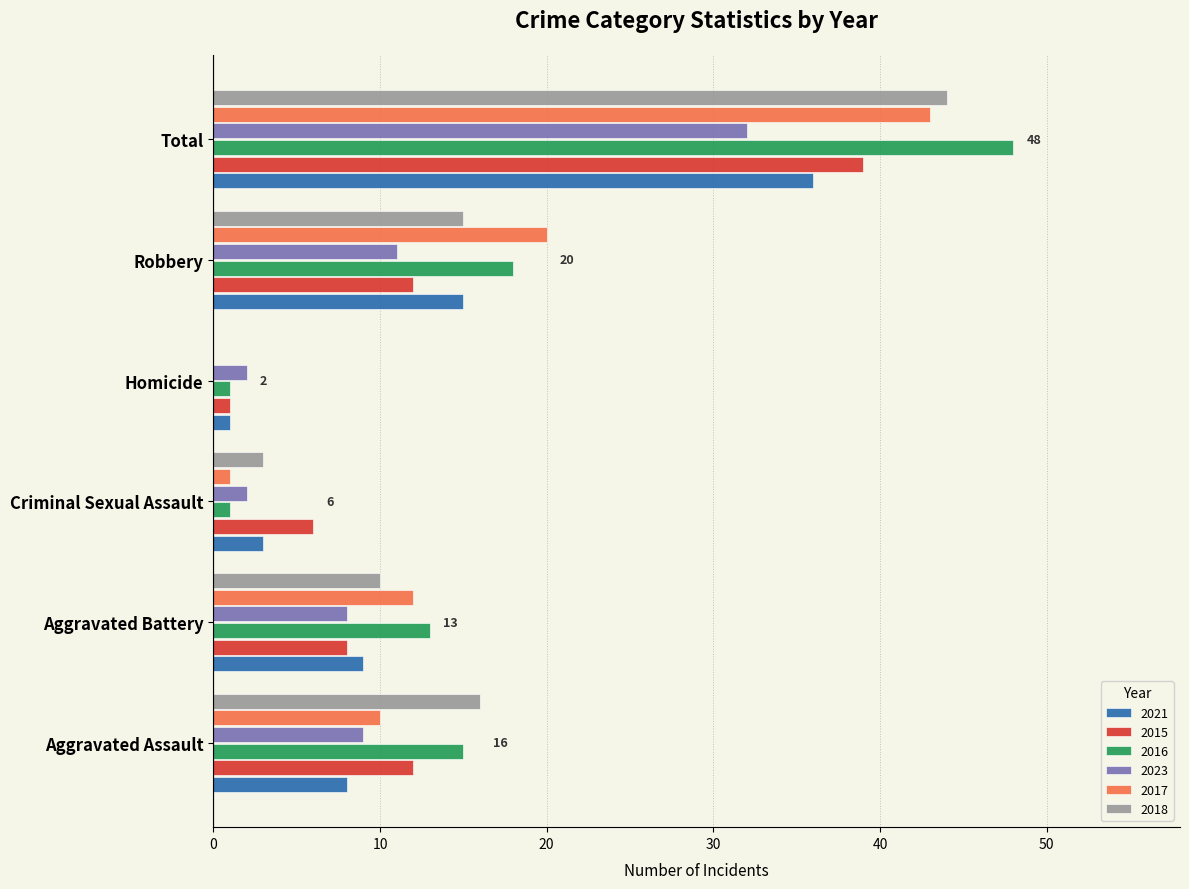

Which series changed the most between Criminal Sexual Assault and Robbery?

2017